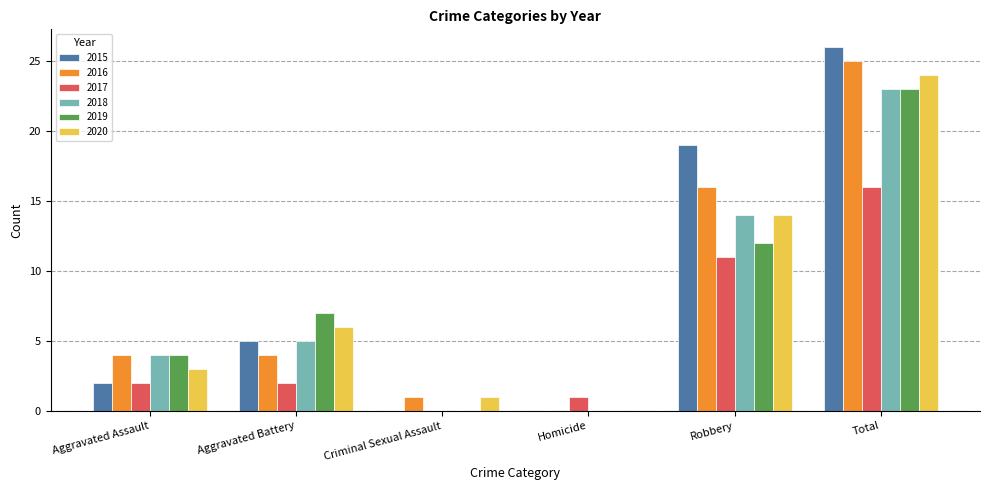

What is the maximum value for 2015?

26